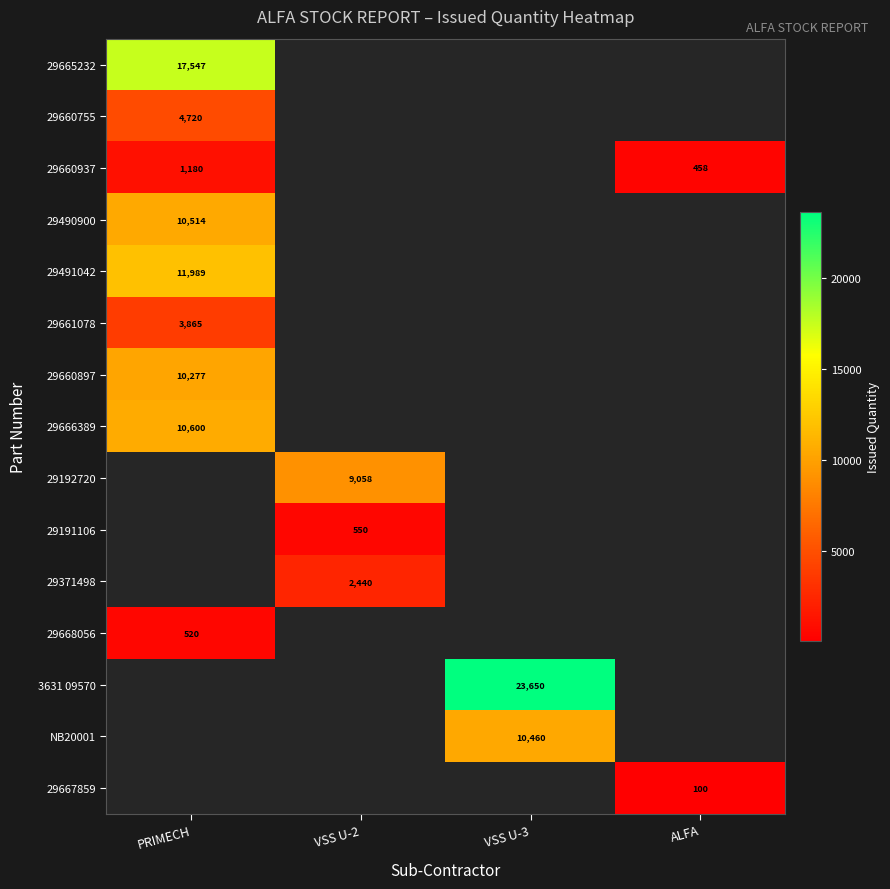

Is it true that 29491042 equals 4769 at PRIMECH?

False